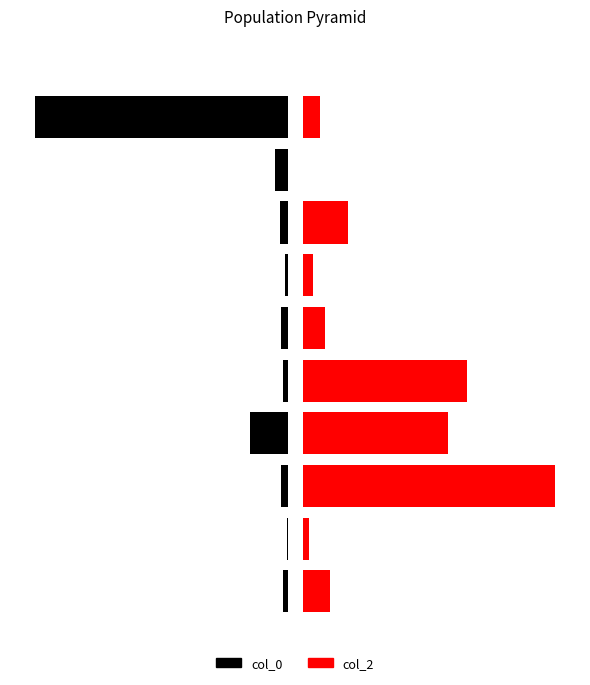

What is the total value across all series at 3?

580